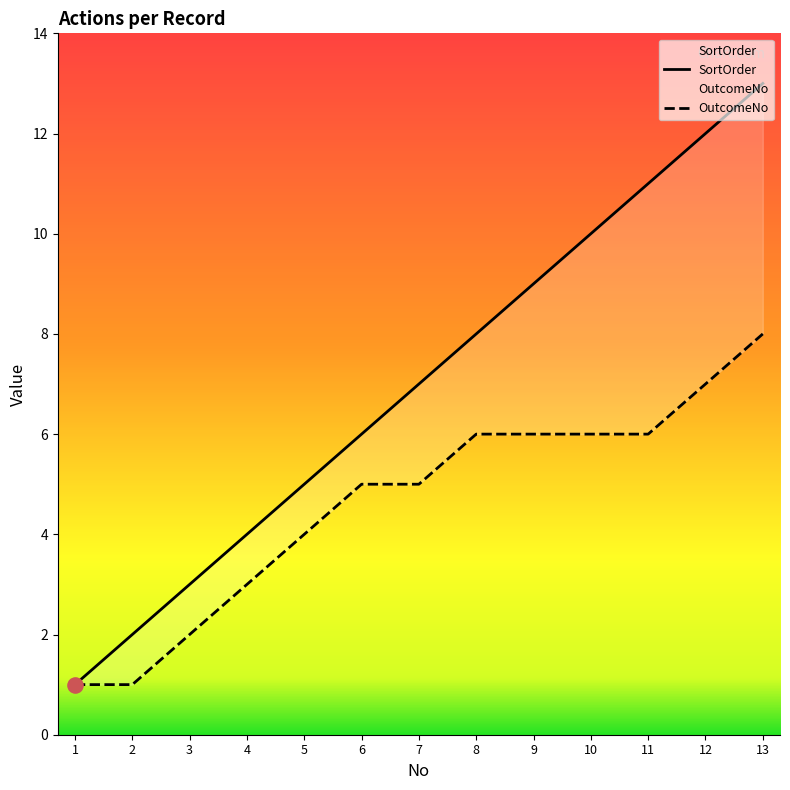

Which series has the widest spread of Y values?

SortOrder